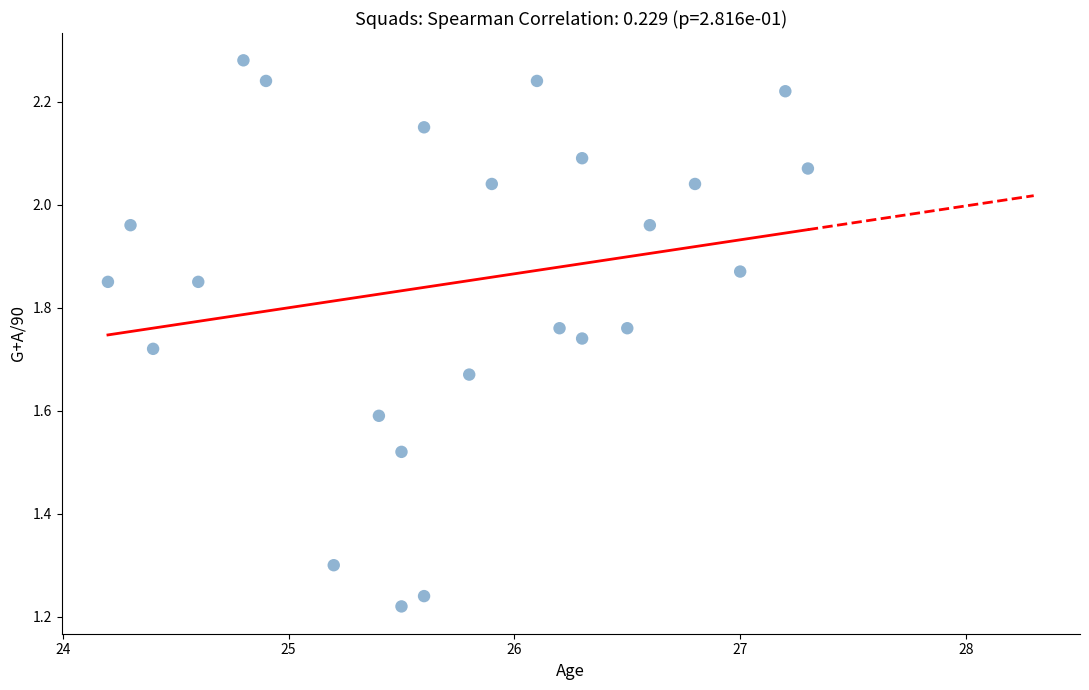

What is the range of X values (max minus min)?

3.1